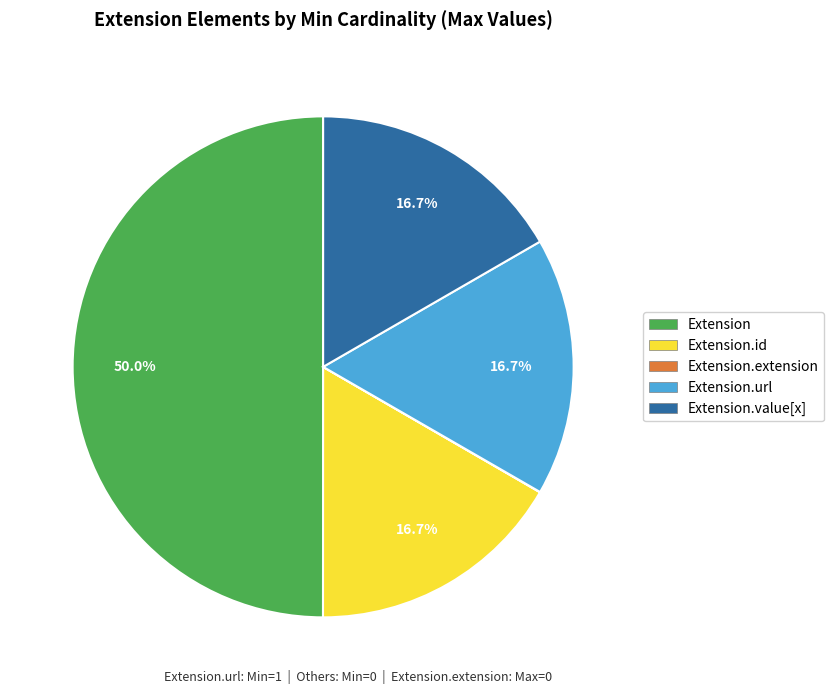

What is the largest slice in the pie chart?

Extension